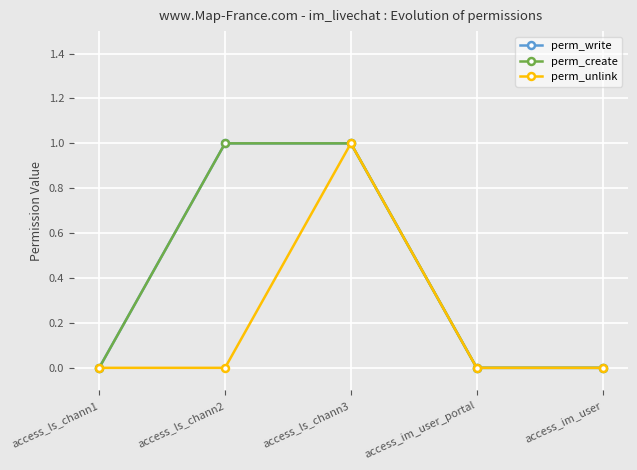

The value of perm_write at access_ls_chann3 is 1. True or false?

True